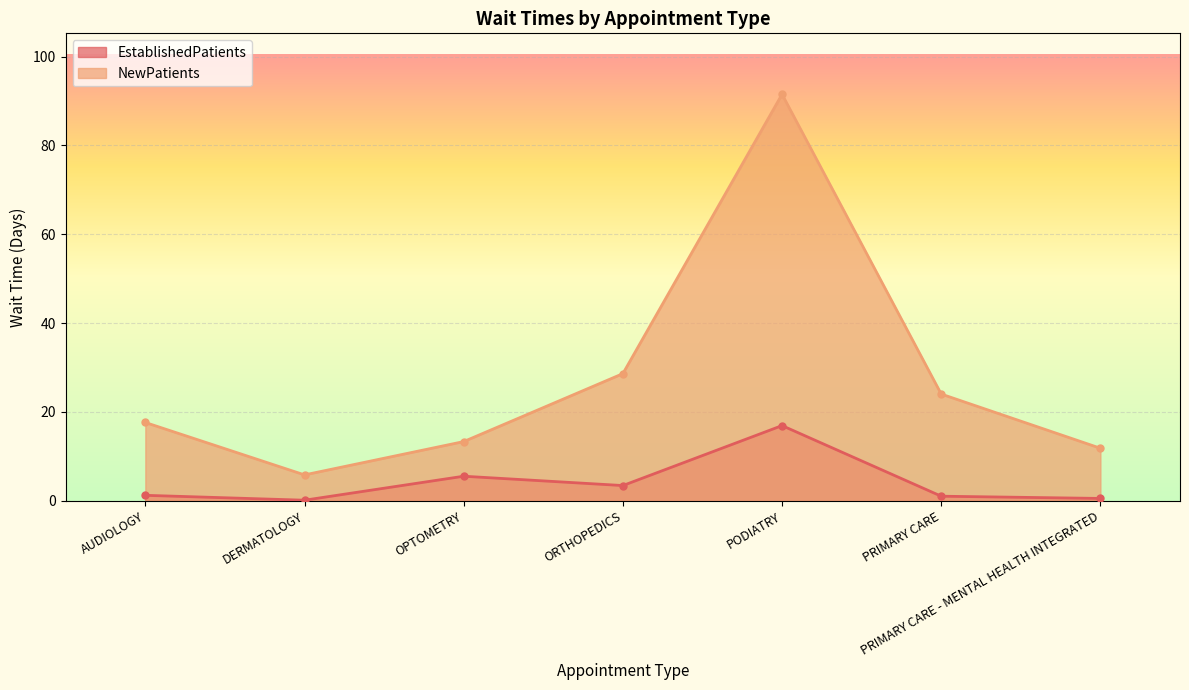

Reading left to right, extract all data points from this chart.

EstablishedPatients: 1.2	0.1	5.5	3.4	16.9	1.0	0.5
NewPatients: 17.6	5.8	13.3	28.6	91.5	24.0	11.8